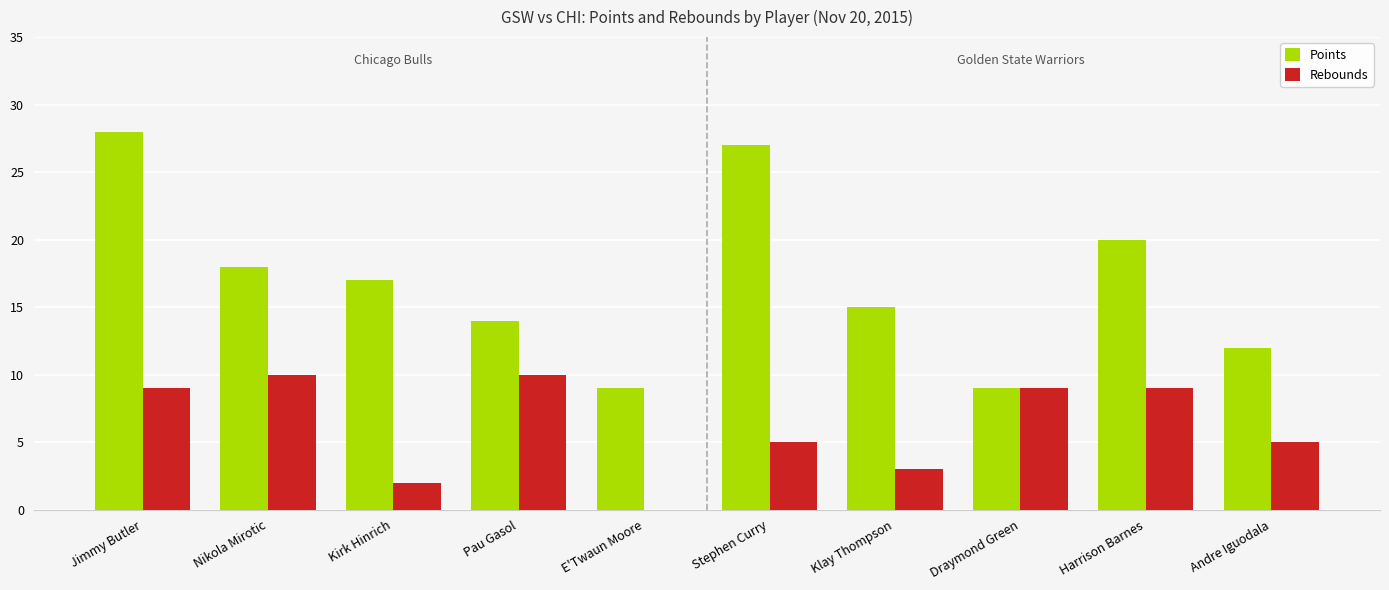

The value of Rebounds at Draymond Green is 2. True or false?

False